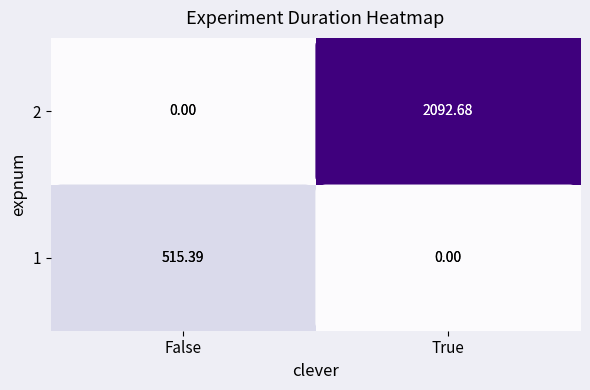

Rank the series by their average value, from lowest to highest.

1, 2